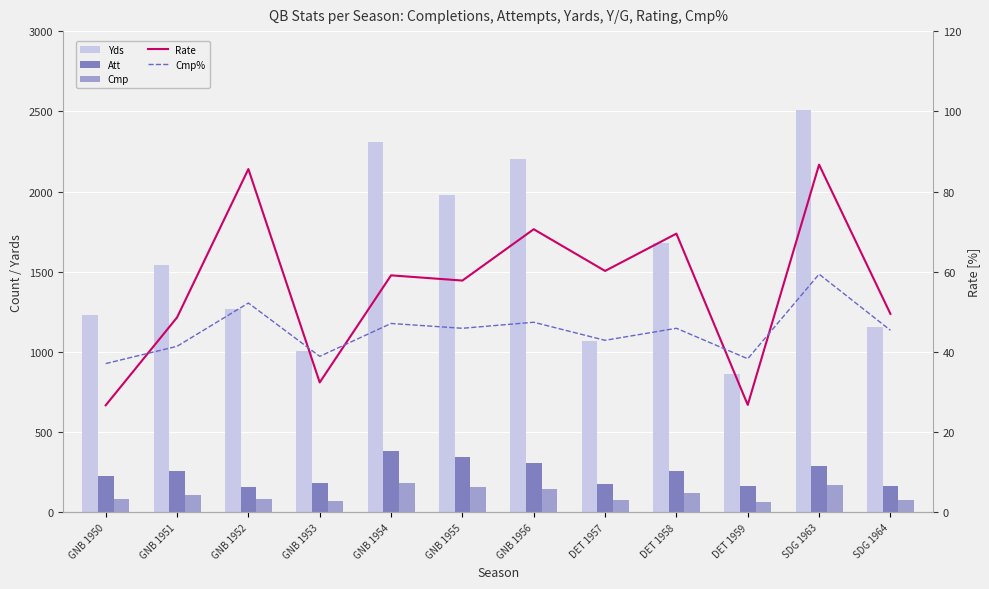

True or false: Att has a value of 551.6 at GNB 1955.

False